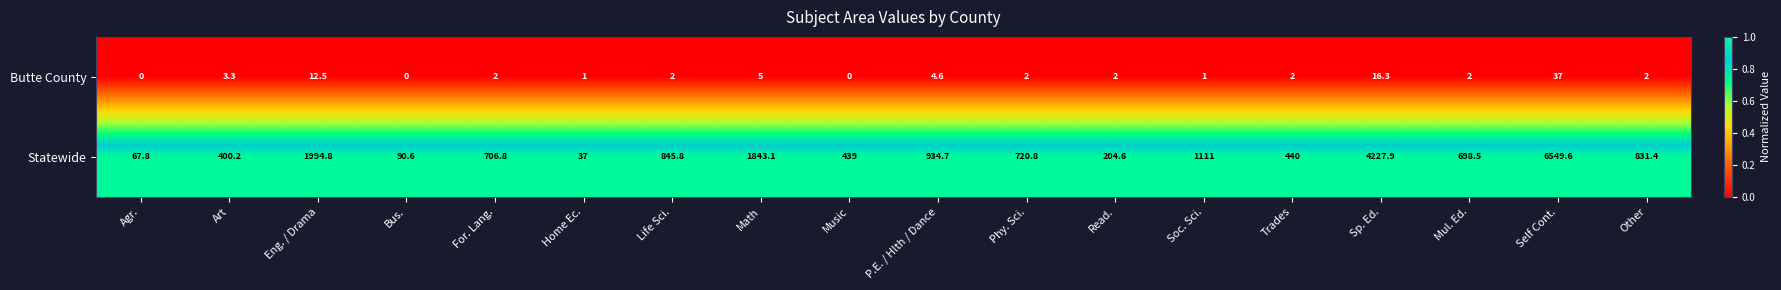

What is the difference between the Butte County values at Self Cont. and Agr.?

37.0